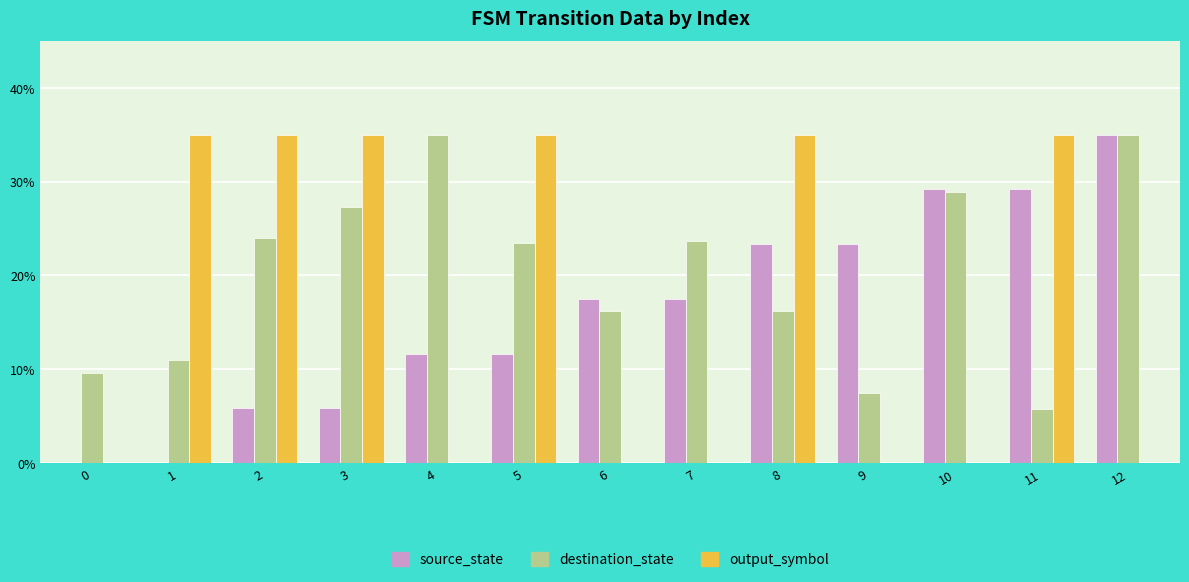

Reading left to right, extract all data points from this chart.

source_state: 0.0	0.0	5.8	5.8	11.7	11.7	17.5	17.5	23.3	23.3	29.2	29.2	35.0
destination_state: 9.6	11.0	24.0	27.3	35.0	23.4	16.3	23.7	16.3	7.4	28.9	5.8	35.0
output_symbol: 0.0	35.0	35.0	35.0	0.0	35.0	0.0	0.0	35.0	0.0	0.0	35.0	0.0